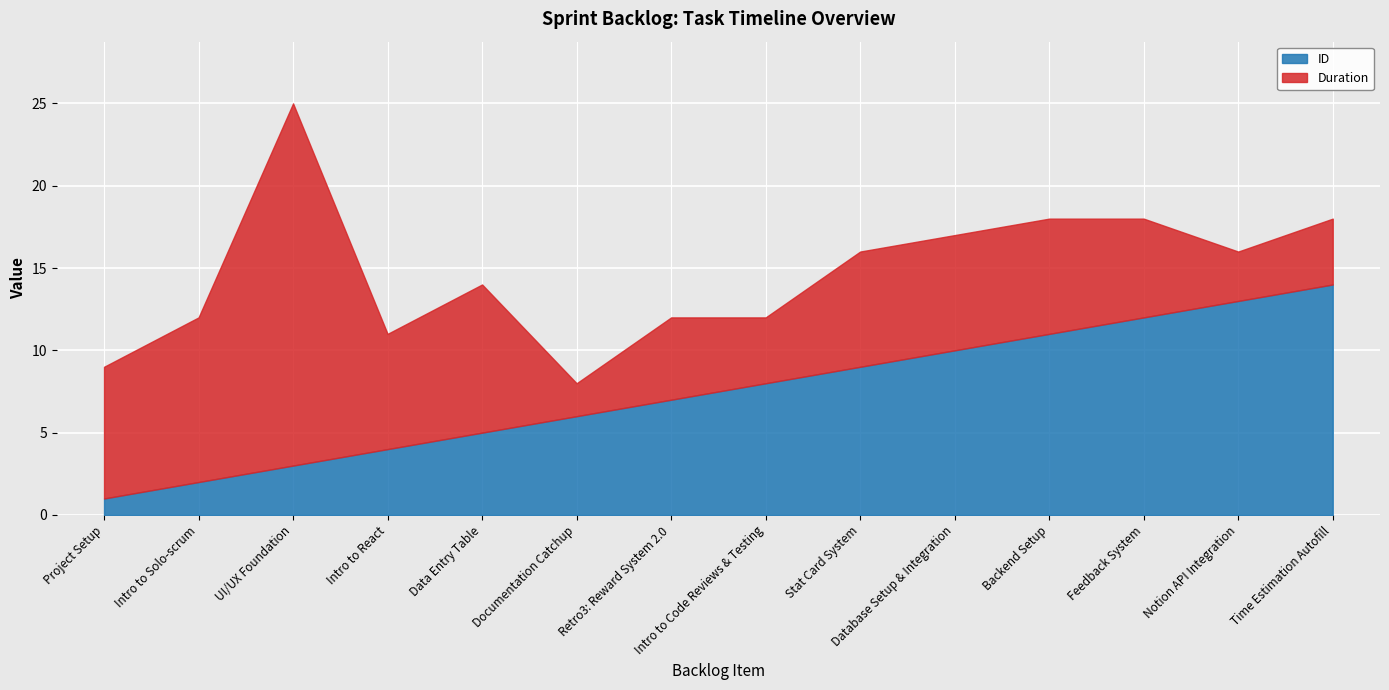

What are all the series names shown in the legend?

ID, Duration